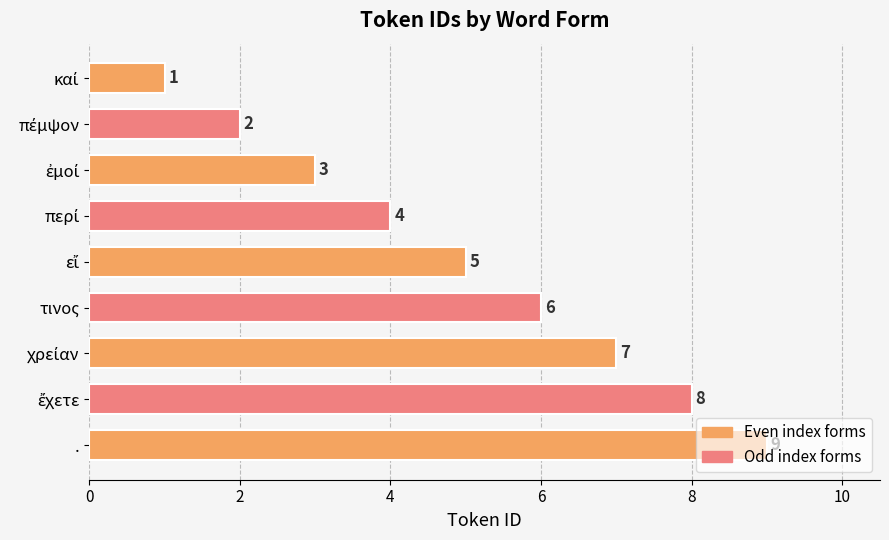

What is the difference between the second highest and second lowest values?

6